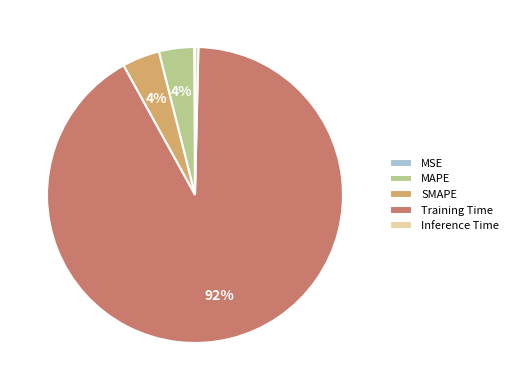

True or false: Inference Time accounts for 0% of the total.

True